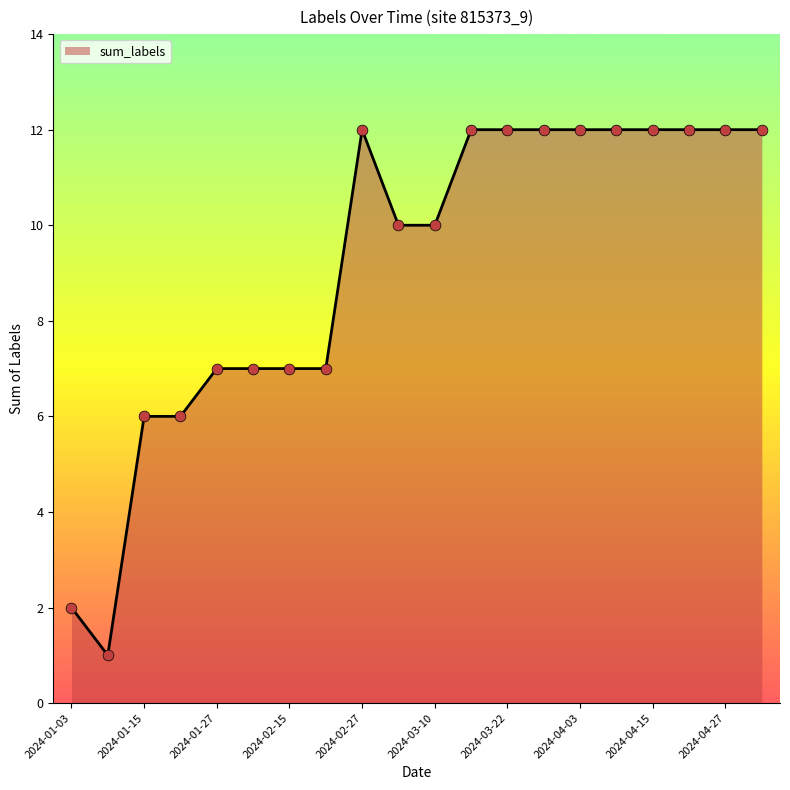

What is the greatest value displayed?

12